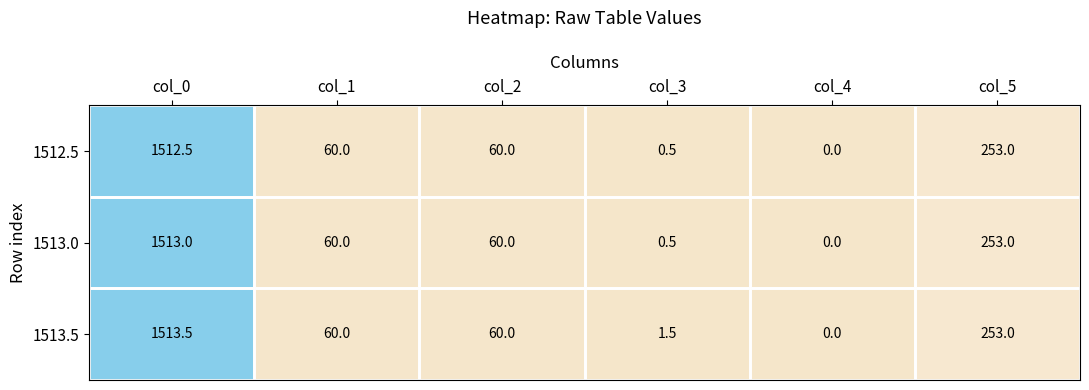

At how many categories does at least one series exceed 1354?

1